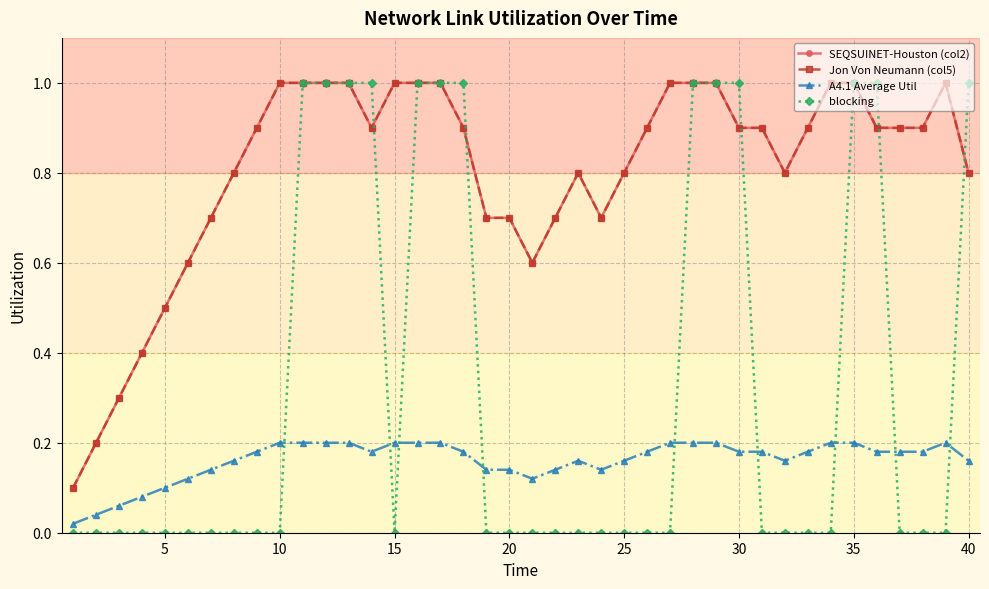

True or false: Jon Von Neumann (col5) has more than 2 points higher than both neighbors.

False